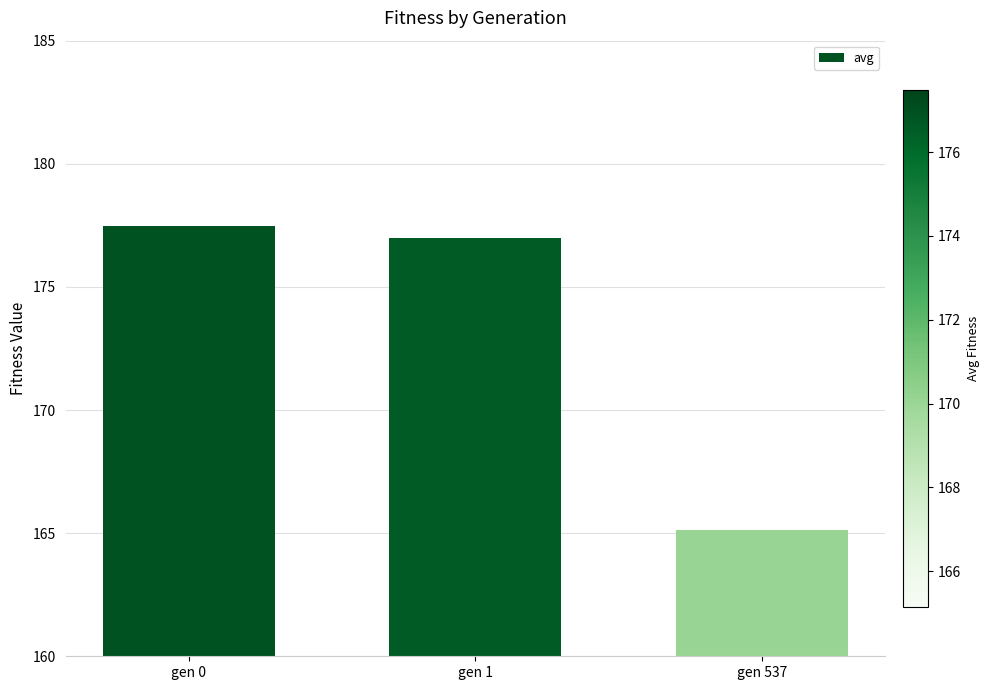

What value does the data have at gen 537?

165.1